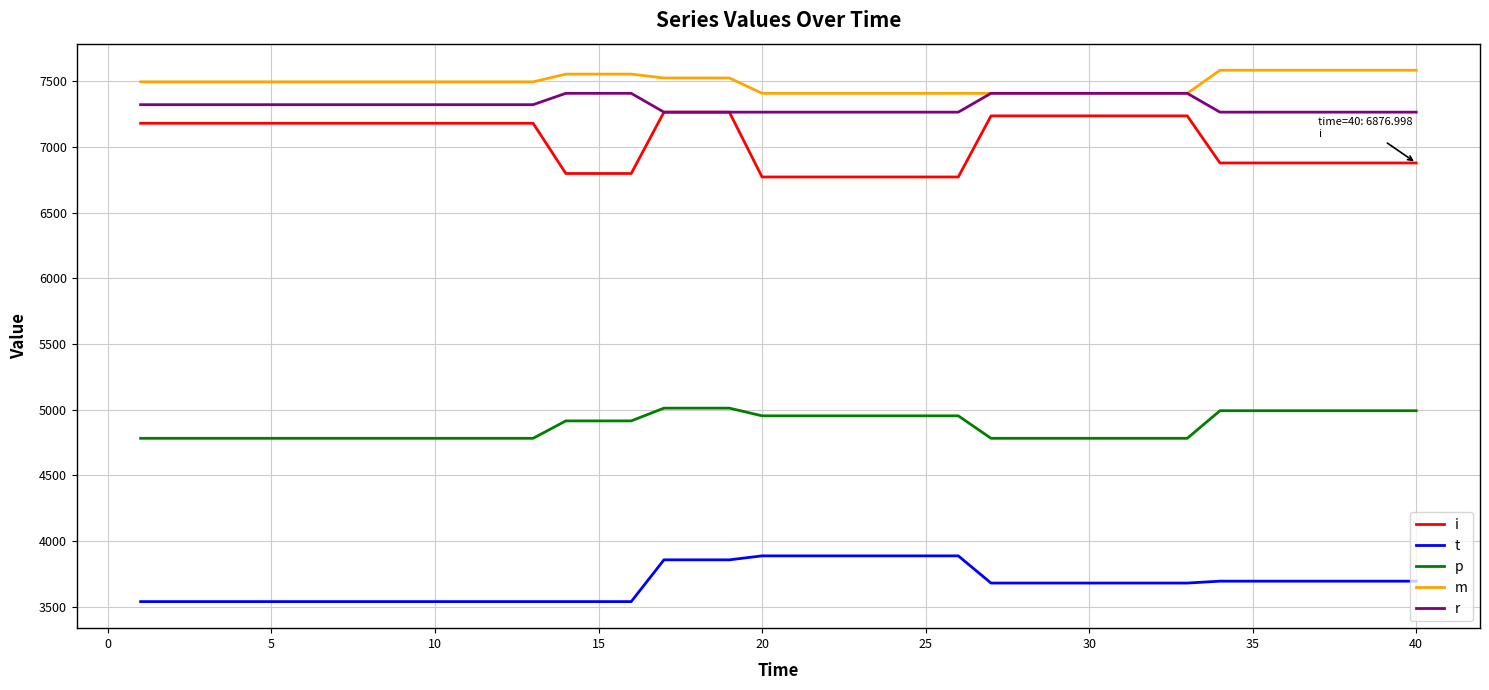

Which series has the largest range (max minus min)?

i